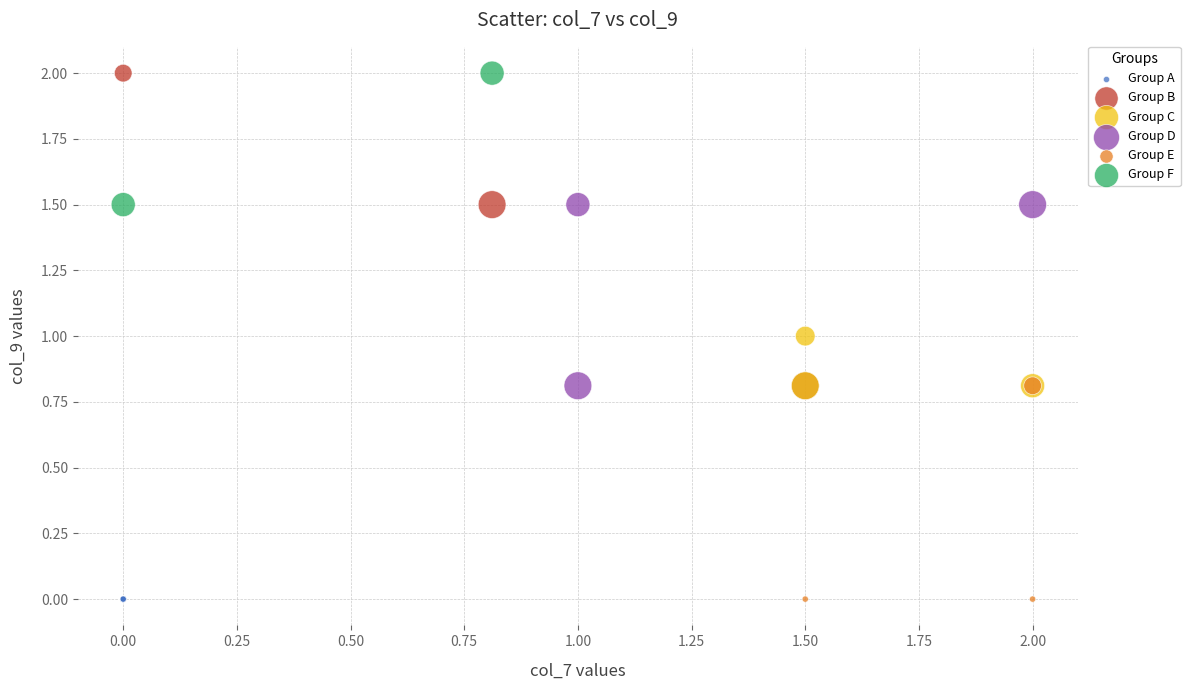

What are all the series names shown in the legend?

Group A, Group B, Group C, Group D, Group E, Group F